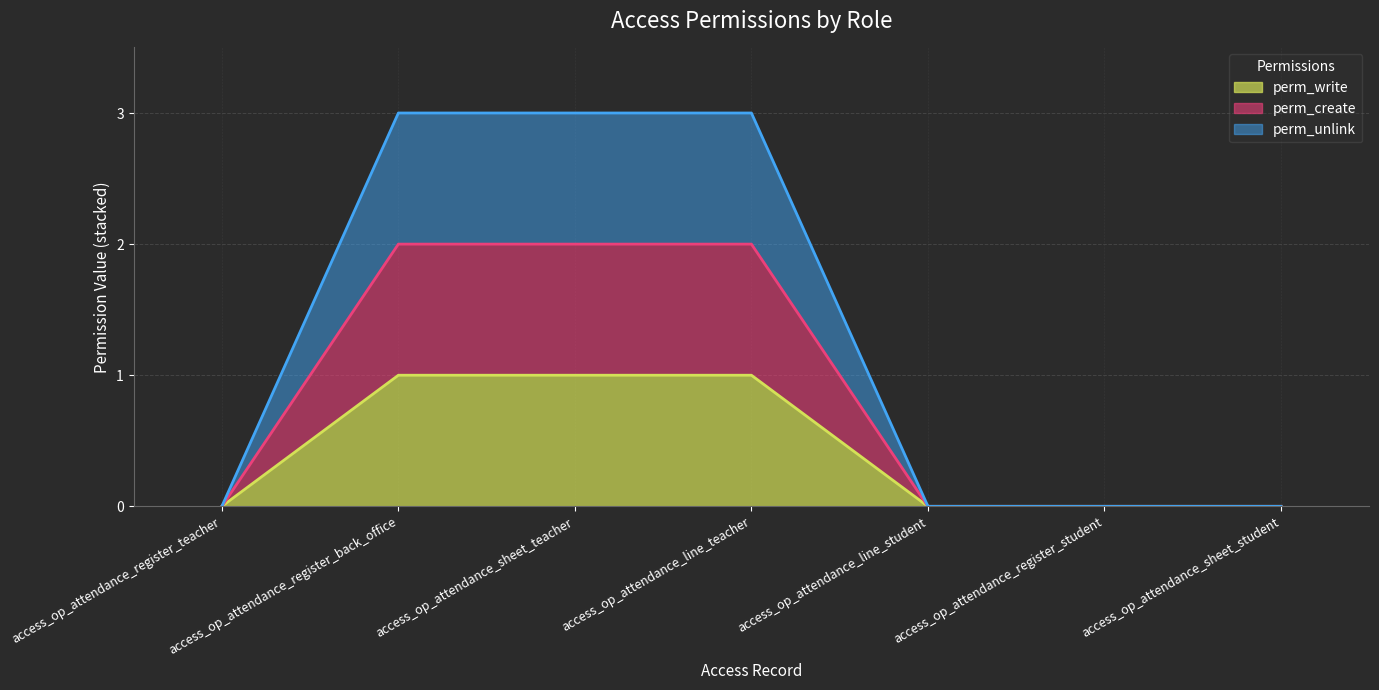

What position from the left is access_op_attendance_line_student?

5